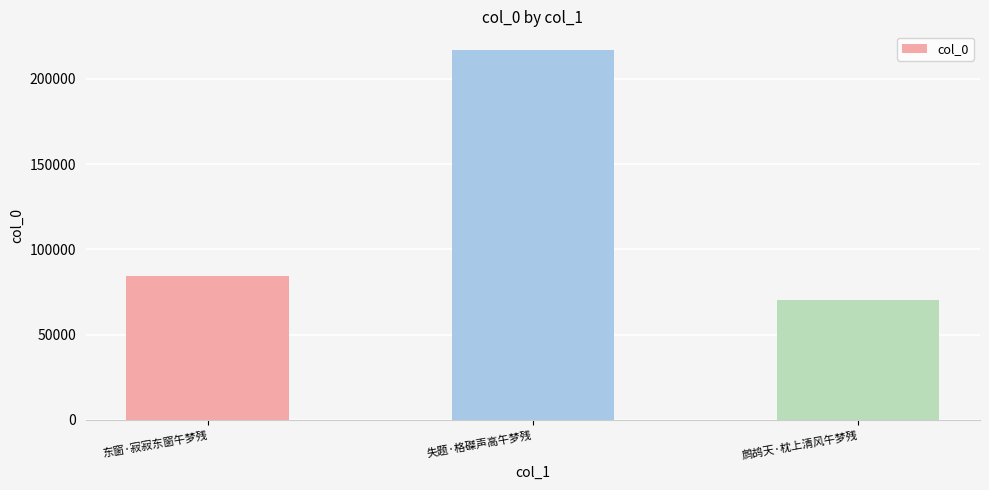

List the labels in order of value, largest first.

失题·格磔声高午梦残, 东窗·寂寂东窗午梦残, 鹧鸪天·枕上清风午梦残